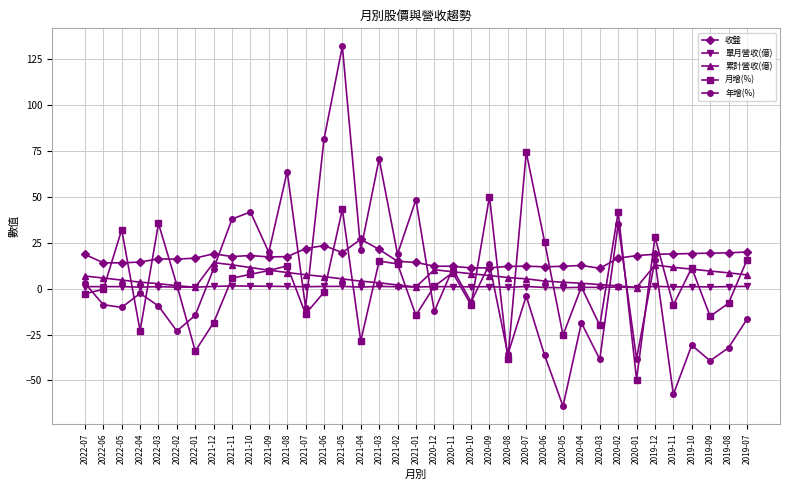

Which series ends up on top after the final intersection of 單月營收(億) and 年增(%)?

單月營收(億)